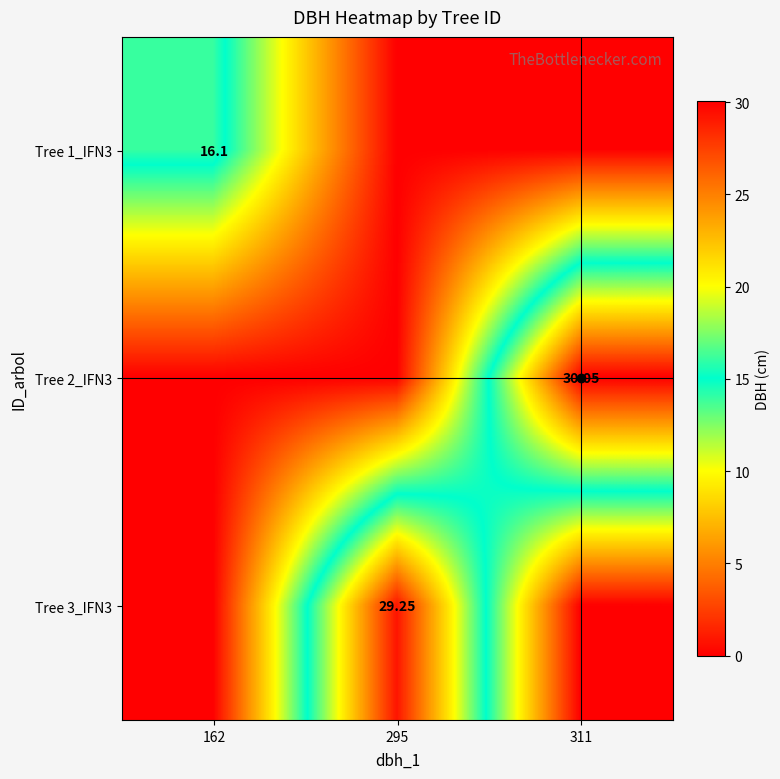

At which category does the chart reach its peak across all series?

311